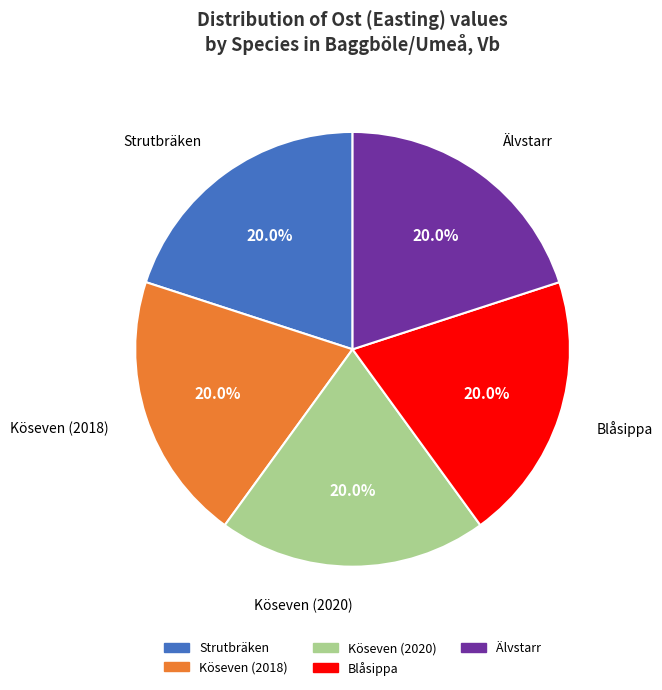

True or false: Köseven (2020) accounts for 8% of the total.

False